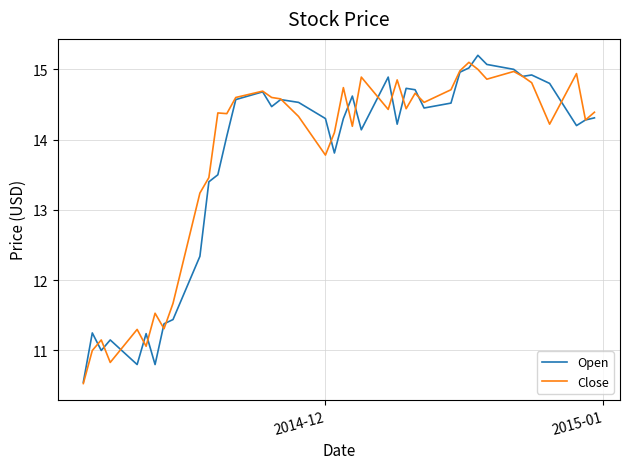

What is the highest value of the Open series?

15.2